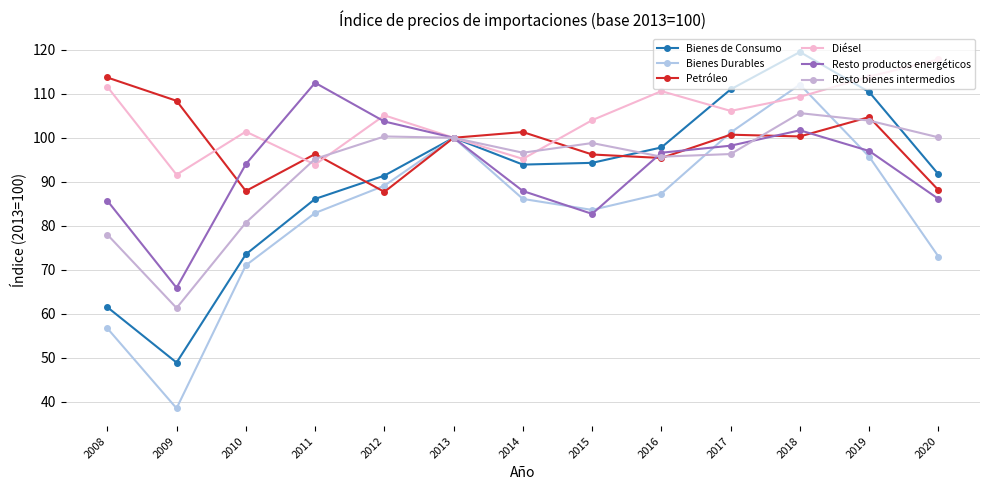

Is the value of Petróleo at 2017 greater than the value of Bienes Durables at 2015?

Yes